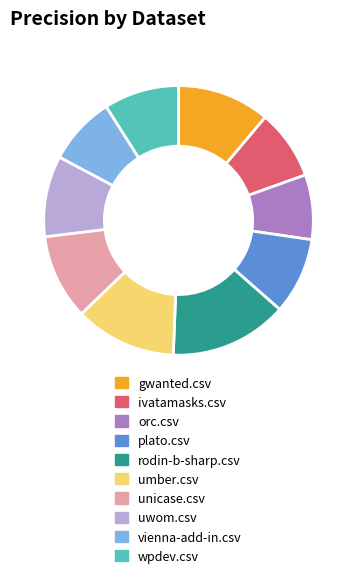

Is the sum of plato.csv and rodin-b-sharp.csv greater than half?

No